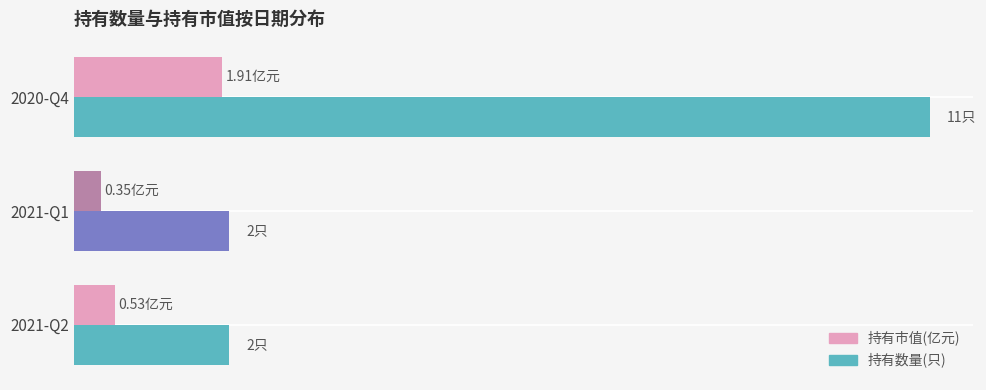

What are all the series names shown in the legend?

持有市值(亿元), 持有数量(只)